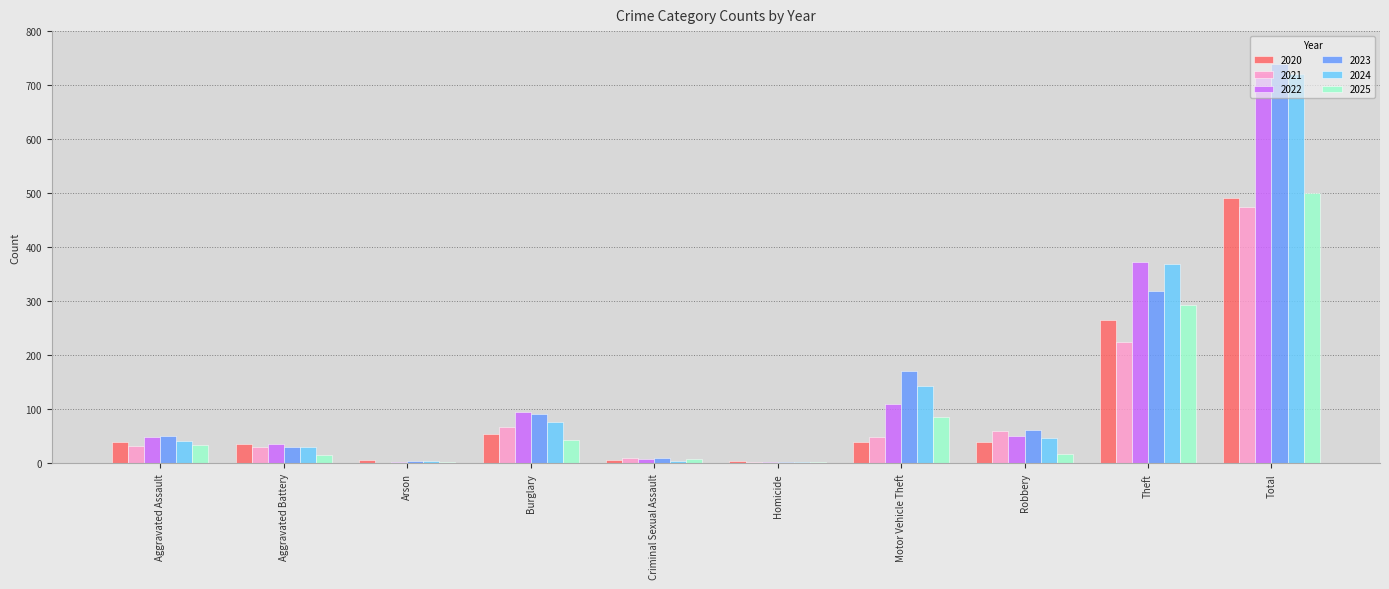

The value of 2025 at Burglary is 44. True or false?

True